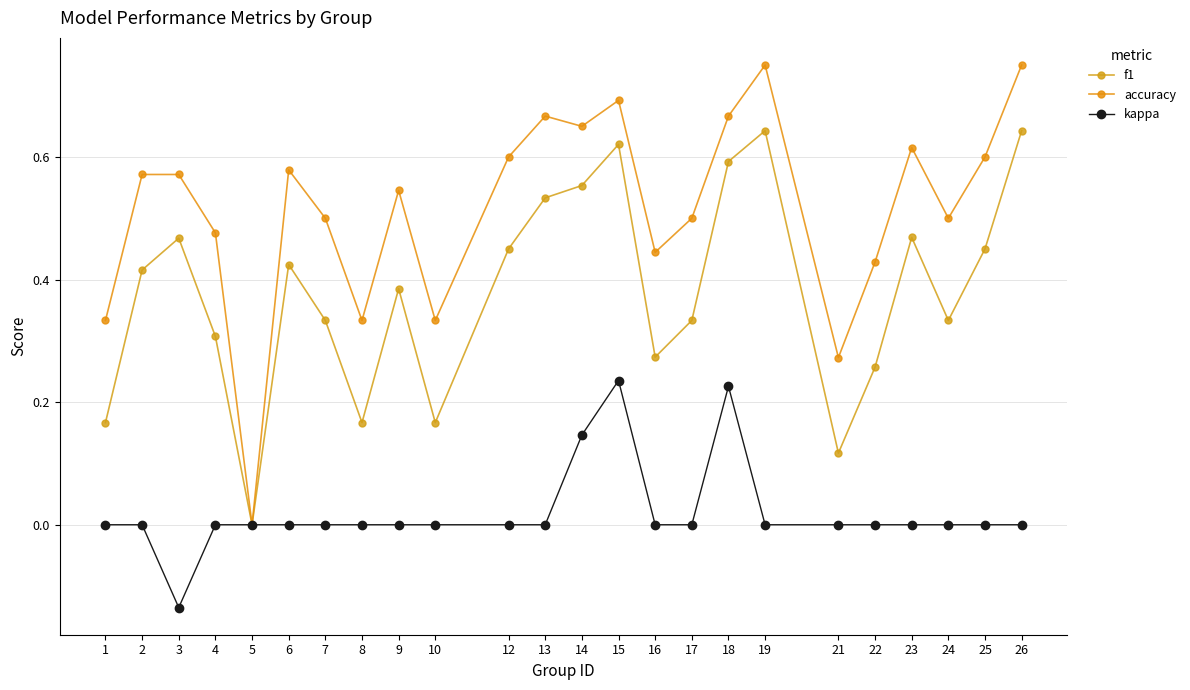

Which series has the largest total across all categories?

accuracy